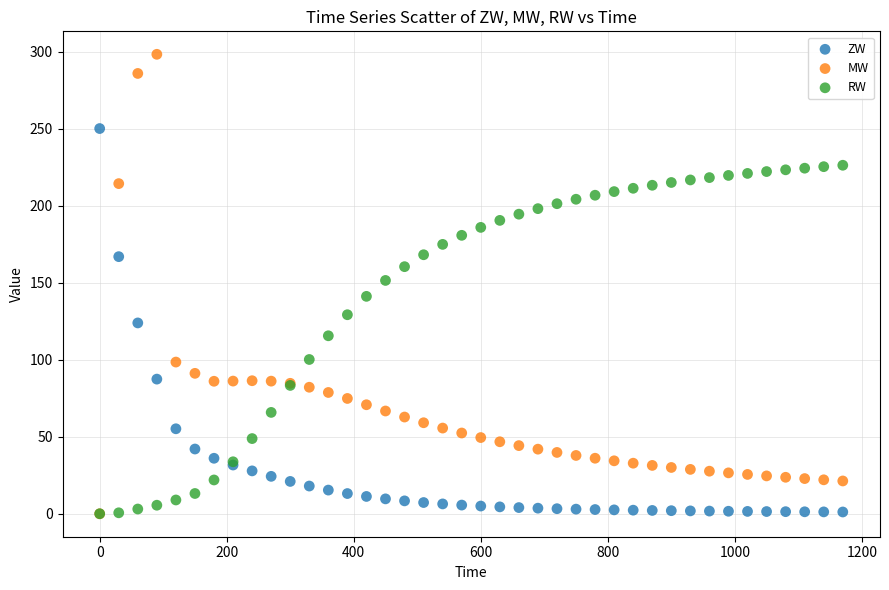

Which series has the largest Y range (max minus min)?

MW